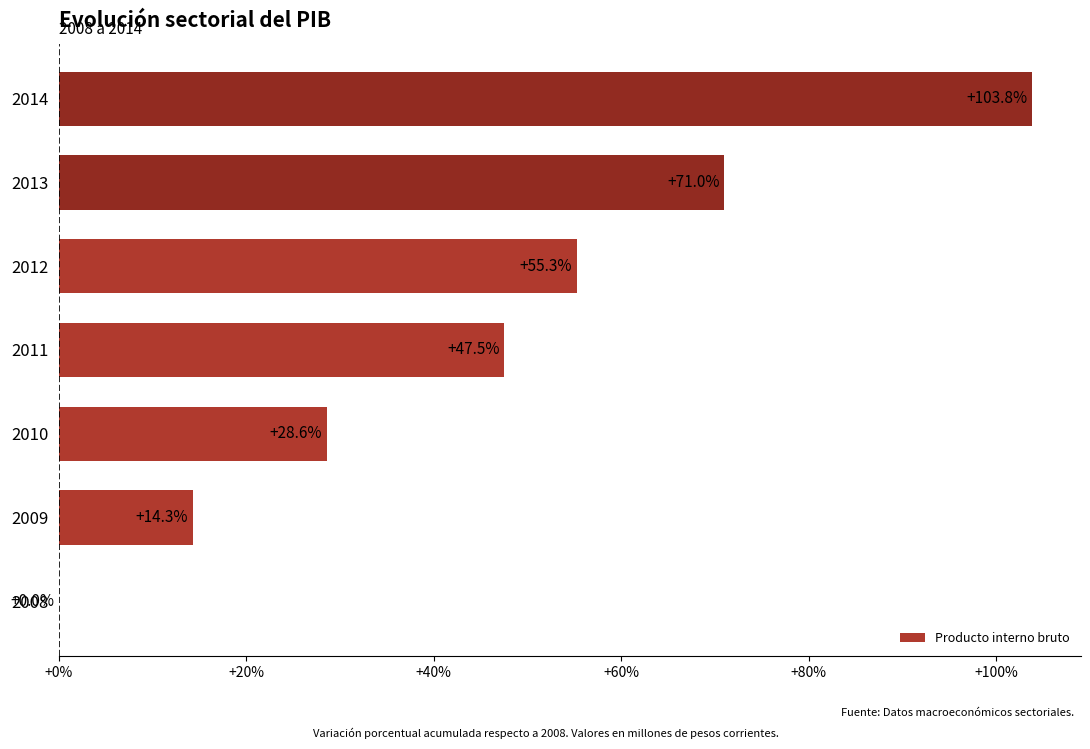

What is the sum of the values at 2014 and 2010?

132.4